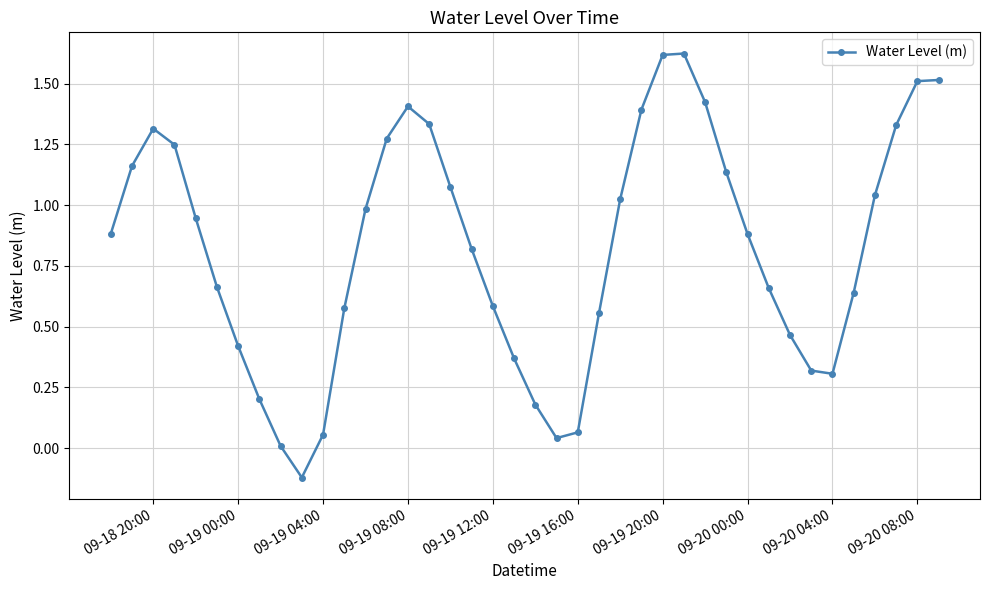

True or false: the data has more than 0 interior local peaks.

True